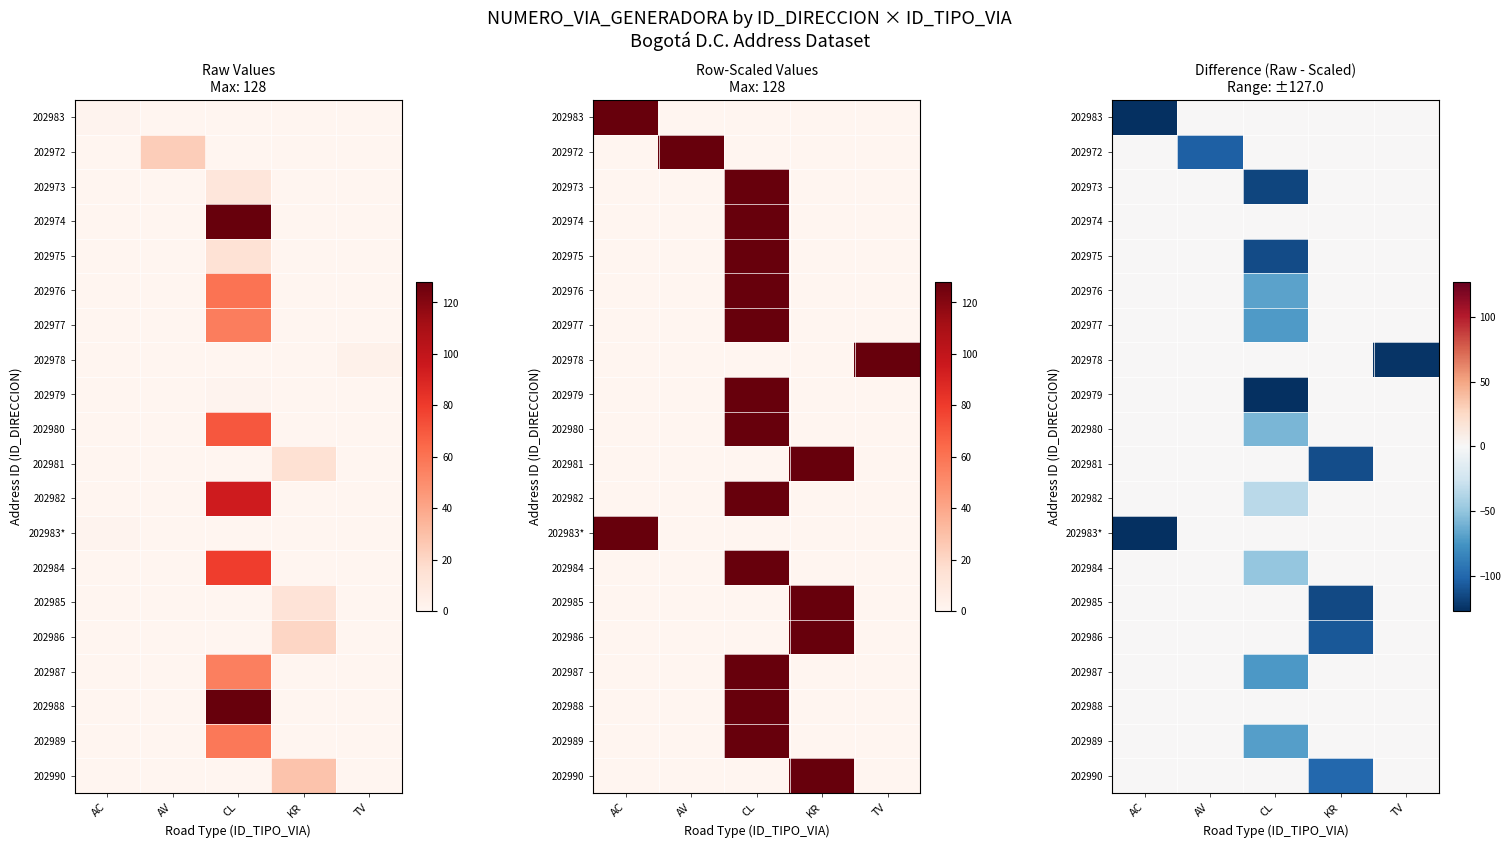

True or false: 202974 has a value of 0 at TV.

True